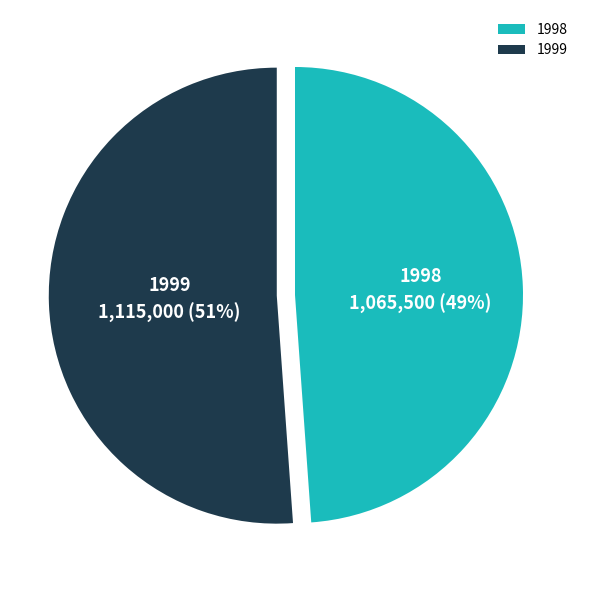

How many segments does this pie chart have?

2